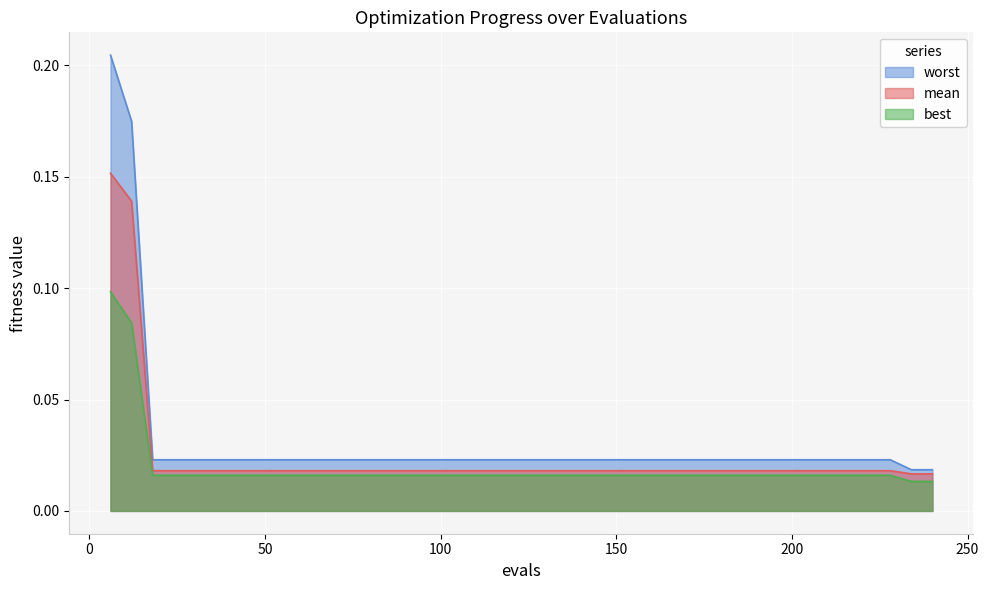

What is the difference between the second highest and second lowest values in the best series?

0.1